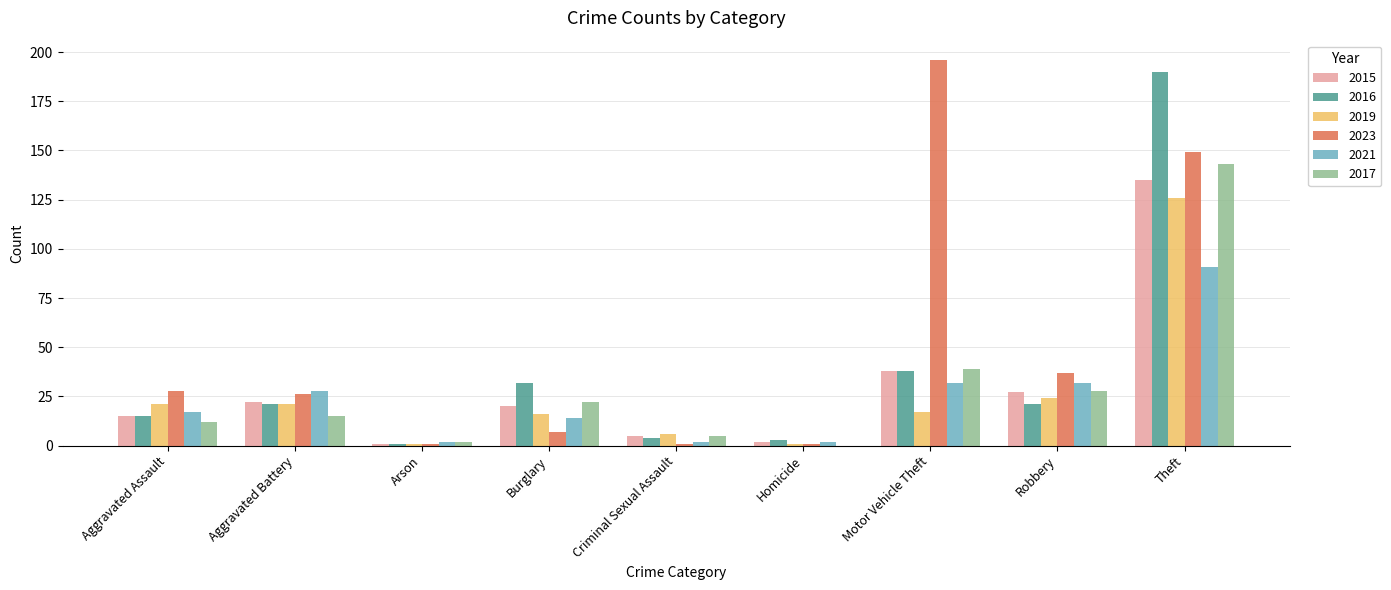

Reading left to right, what are all the values shown in this chart?

2015: Aggravated Assault=15	Aggravated Battery=22	Arson=1	Burglary=20	Criminal Sexual Assault=5	Homicide=2	Motor Vehicle Theft=38	Robbery=27	Theft=135
2016: Aggravated Assault=15	Aggravated Battery=21	Arson=1	Burglary=32	Criminal Sexual Assault=4	Homicide=3	Motor Vehicle Theft=38	Robbery=21	Theft=190
2019: Aggravated Assault=21	Aggravated Battery=21	Arson=1	Burglary=16	Criminal Sexual Assault=6	Homicide=1	Motor Vehicle Theft=17	Robbery=24	Theft=126
2023: Aggravated Assault=28	Aggravated Battery=26	Arson=1	Burglary=7	Criminal Sexual Assault=1	Homicide=1	Motor Vehicle Theft=196	Robbery=37	Theft=149
2021: Aggravated Assault=17	Aggravated Battery=28	Arson=2	Burglary=14	Criminal Sexual Assault=2	Homicide=2	Motor Vehicle Theft=32	Robbery=32	Theft=91
2017: Aggravated Assault=12	Aggravated Battery=15	Arson=2	Burglary=22	Criminal Sexual Assault=5	Homicide=0	Motor Vehicle Theft=39	Robbery=28	Theft=143